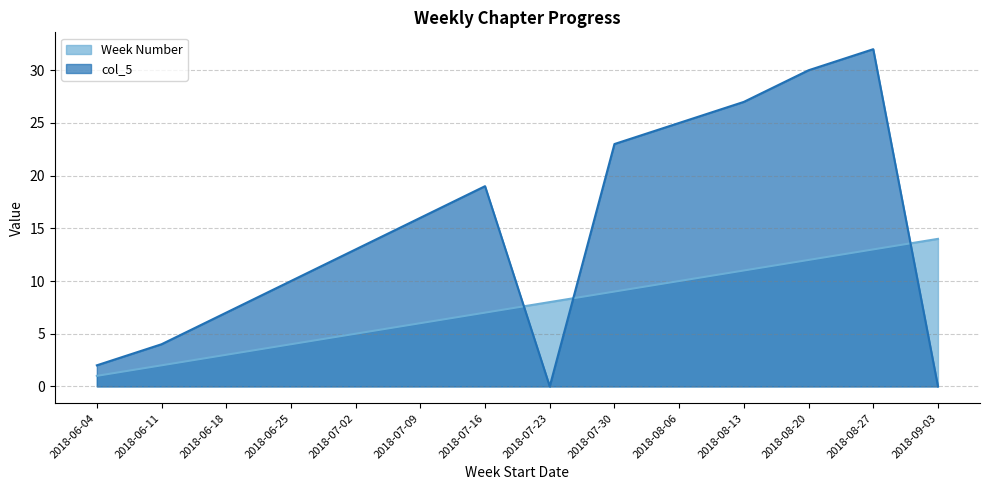

Which series changed the most between 2018-06-11 and 2018-09-03?

Week Number